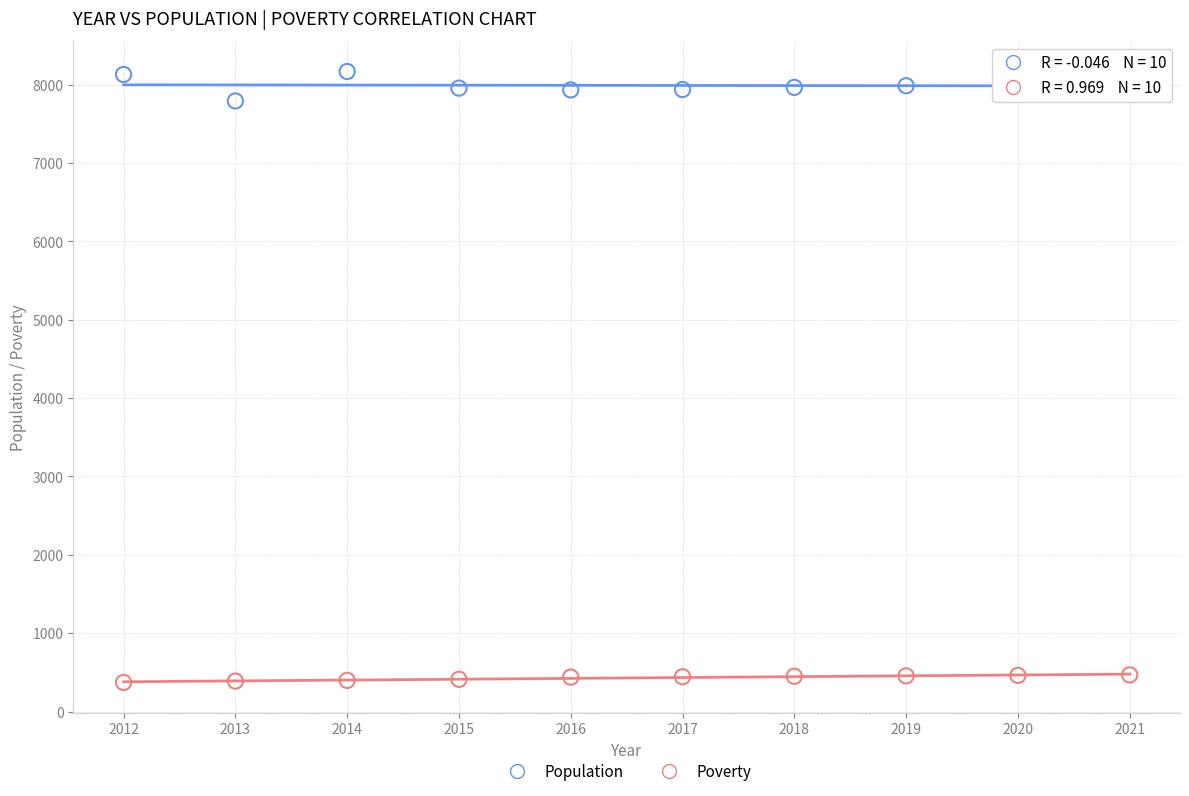

Which series reaches the maximum Y coordinate?

Population